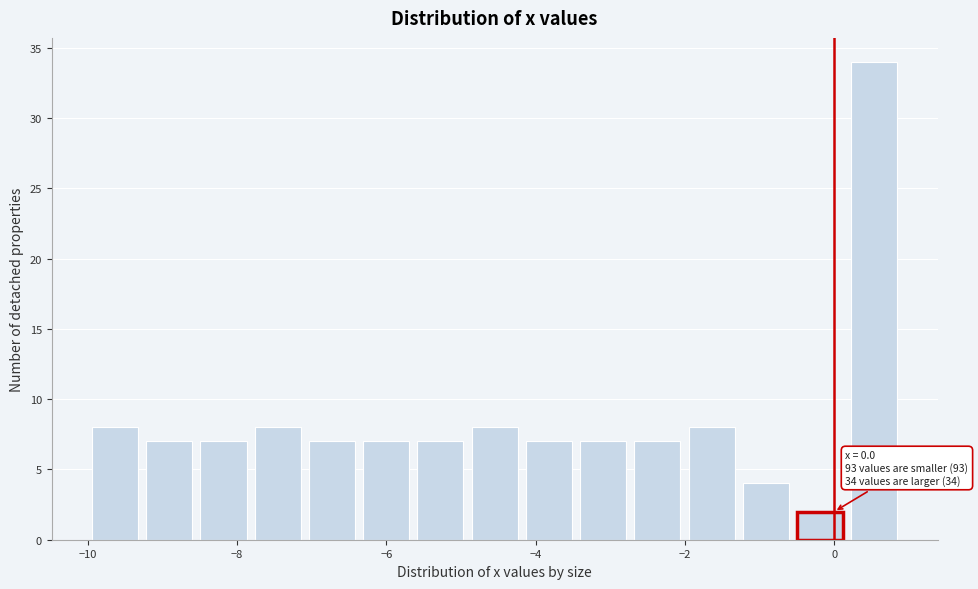

Read against the x-axis, roughly where is the centre of the tallest bar?

0.6